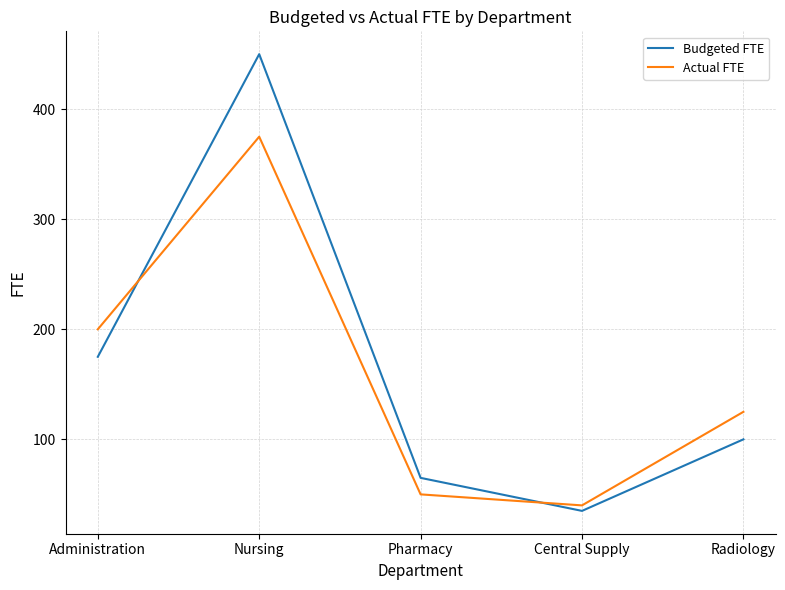

Which series changed the most between Nursing and Radiology?

Budgeted FTE